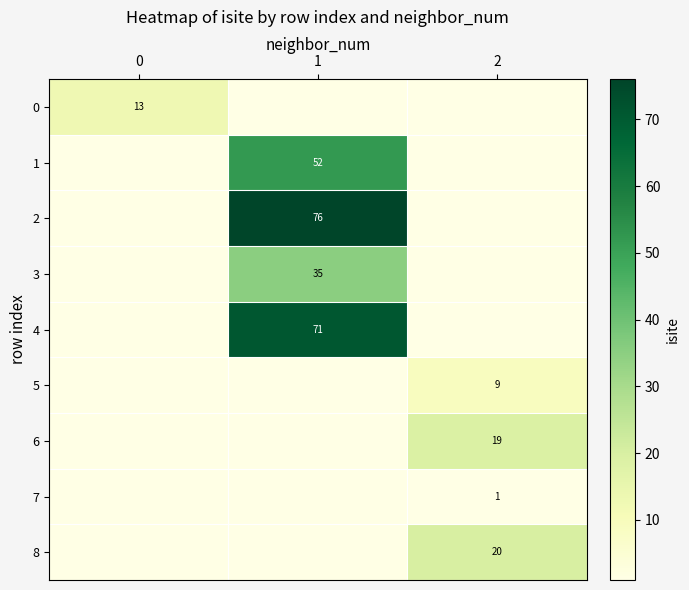

The value of 2 at 1 is 27. True or false?

False